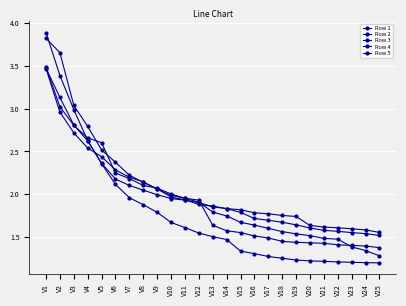

The Row 3 series shows 2.0 at V21. True or false?

False